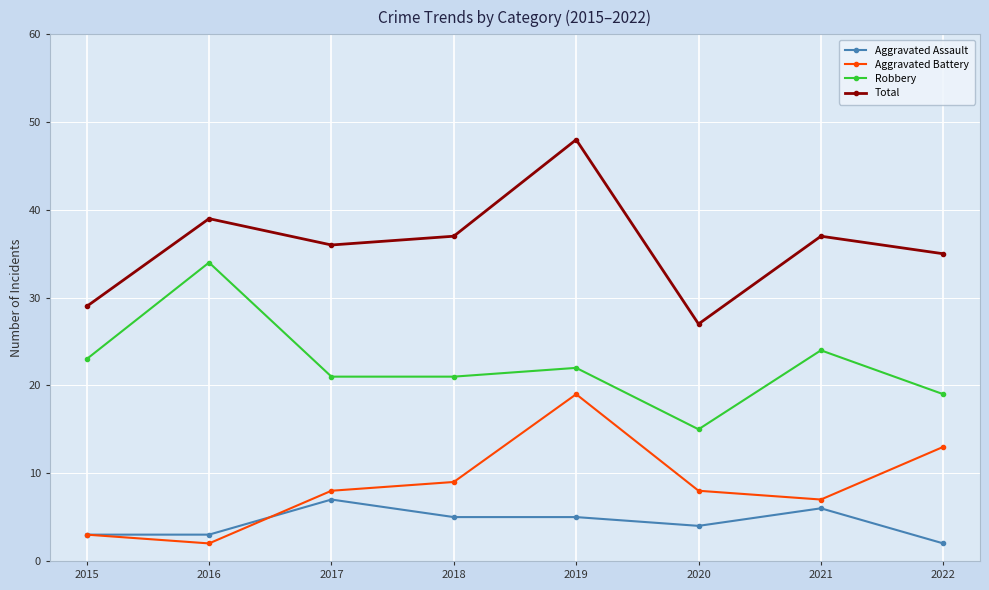

What value does the Robbery series have at 2021, to the nearest 10?

20